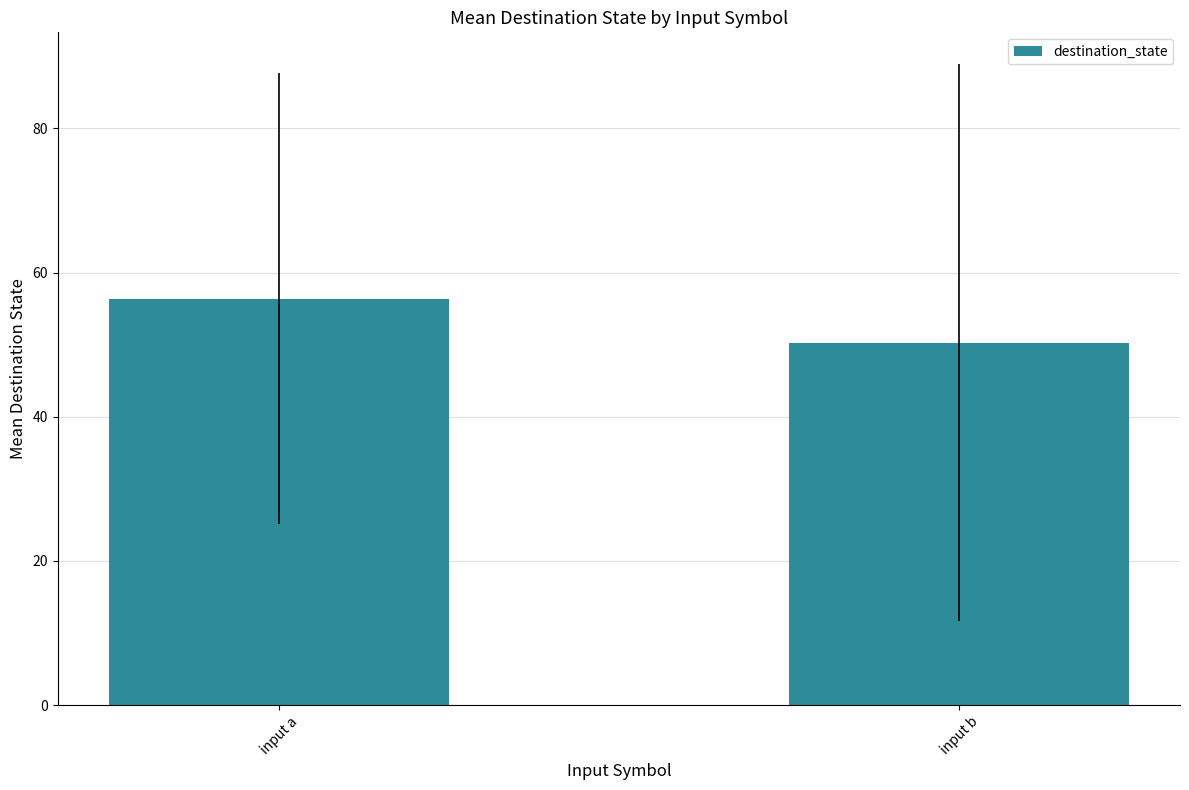

Count the number of values greater than 56.

1